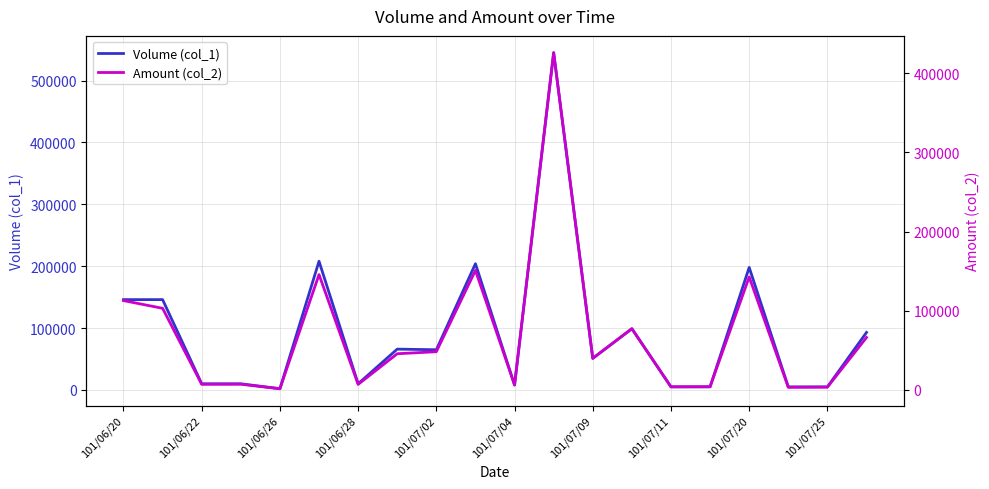

True or false: Volume (col_1) and Amount (col_2) cross at least once.

False